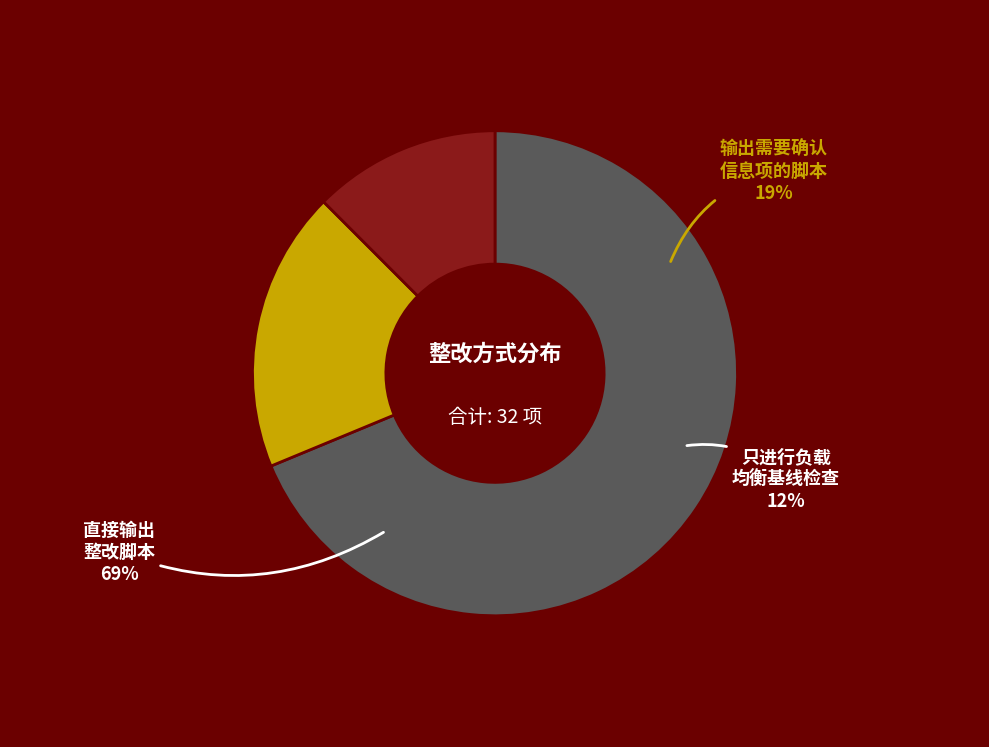

Which slice is the smallest?

只进行负载均衡基线检查